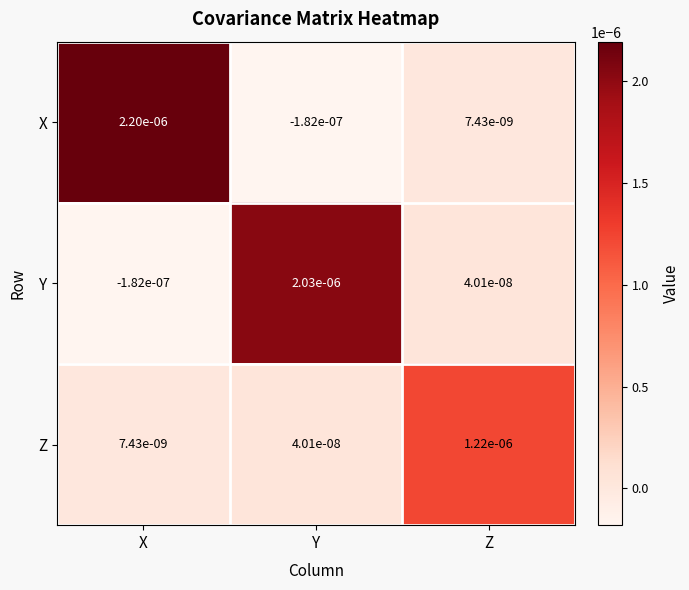

Where does the X series first go above 0?

X